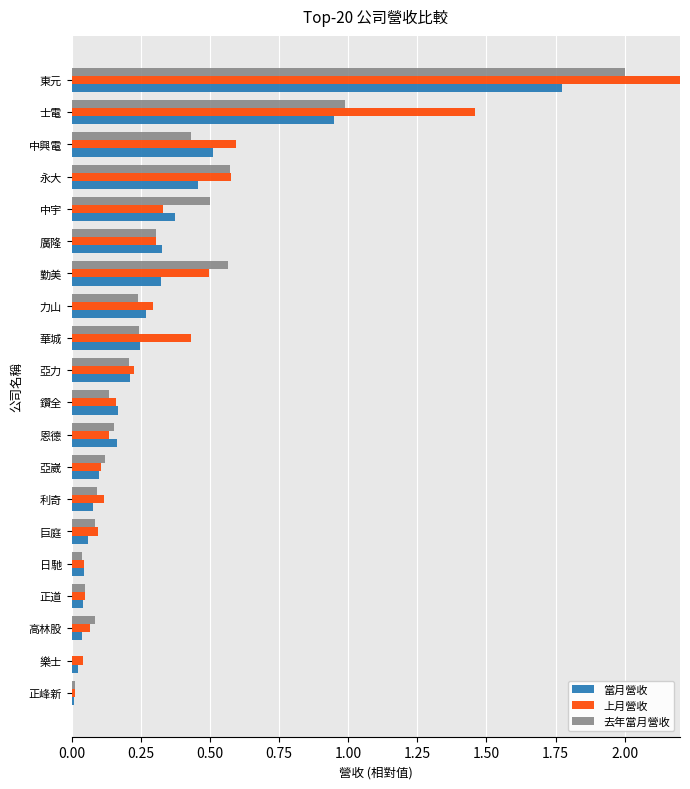

List the series in order of their peak value, lowest first.

當月營收, 去年當月營收, 上月營收